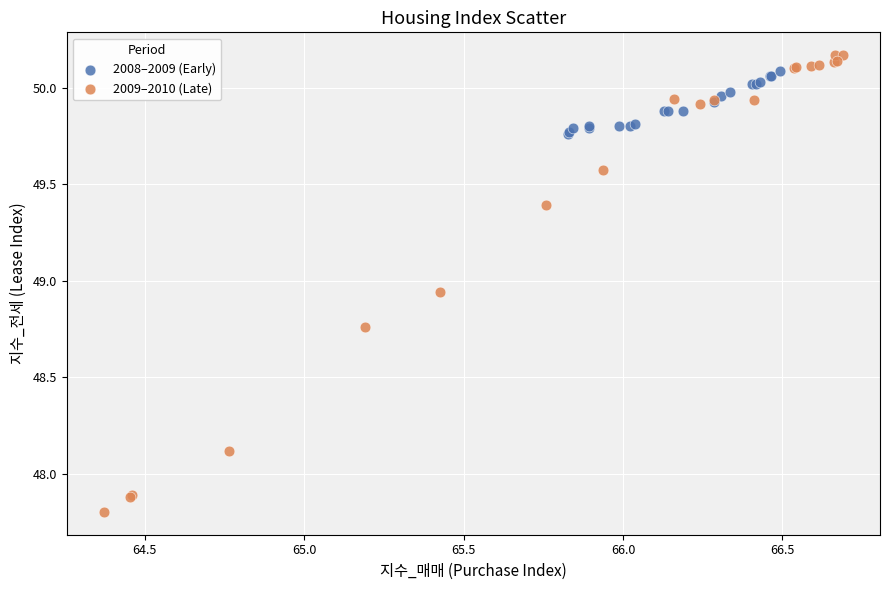

Which series contains the lowest Y value?

2009–2010 (Late)